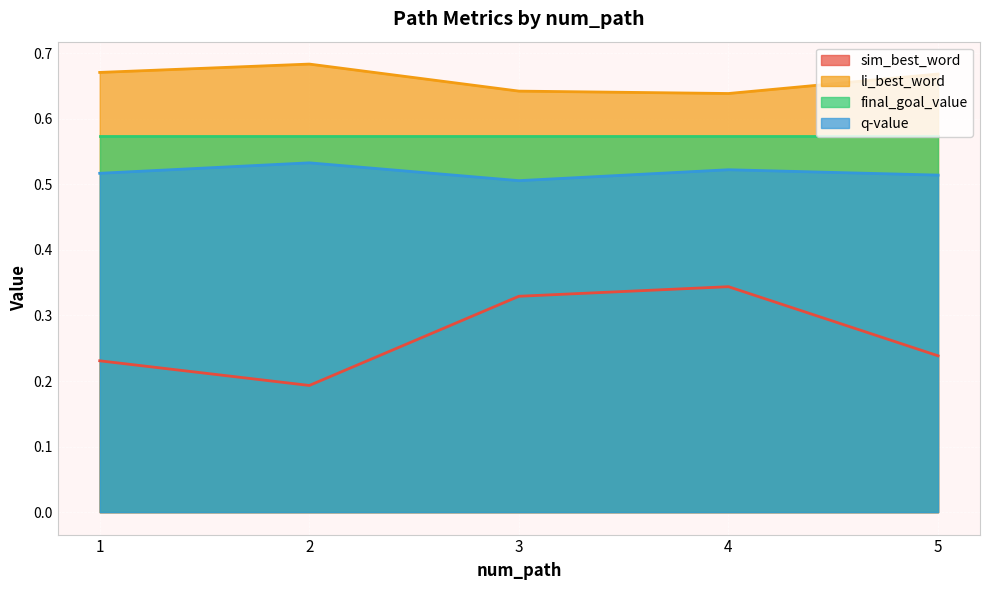

What is the maximum value shown in the chart?

0.7